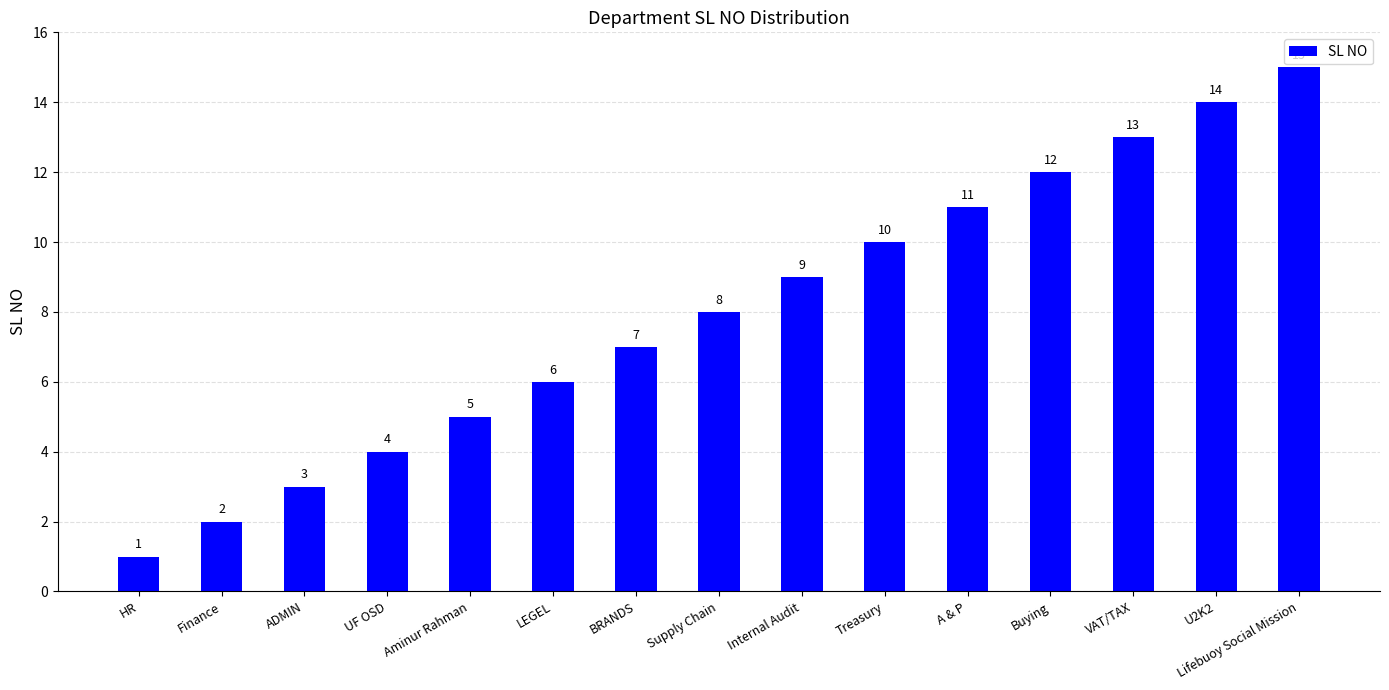

The chart shows a value of 7 at BRANDS. True or false?

True